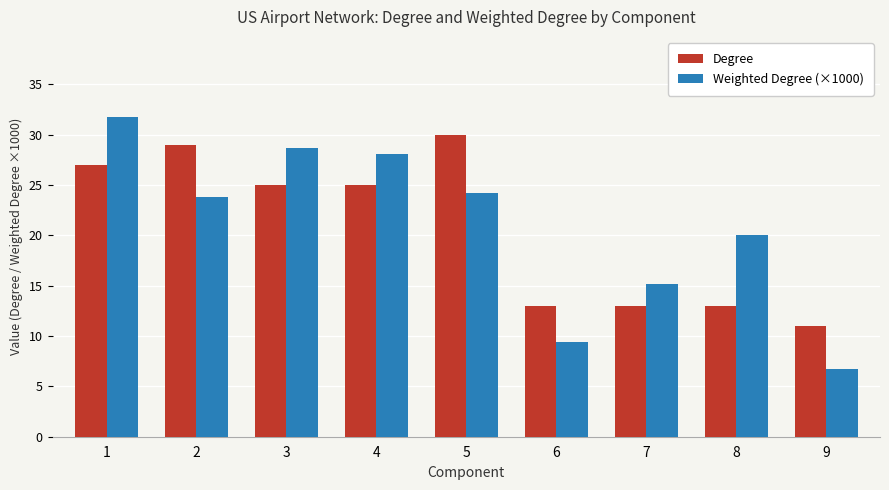

What is the spread (max minus min) of values at 2?

5.2